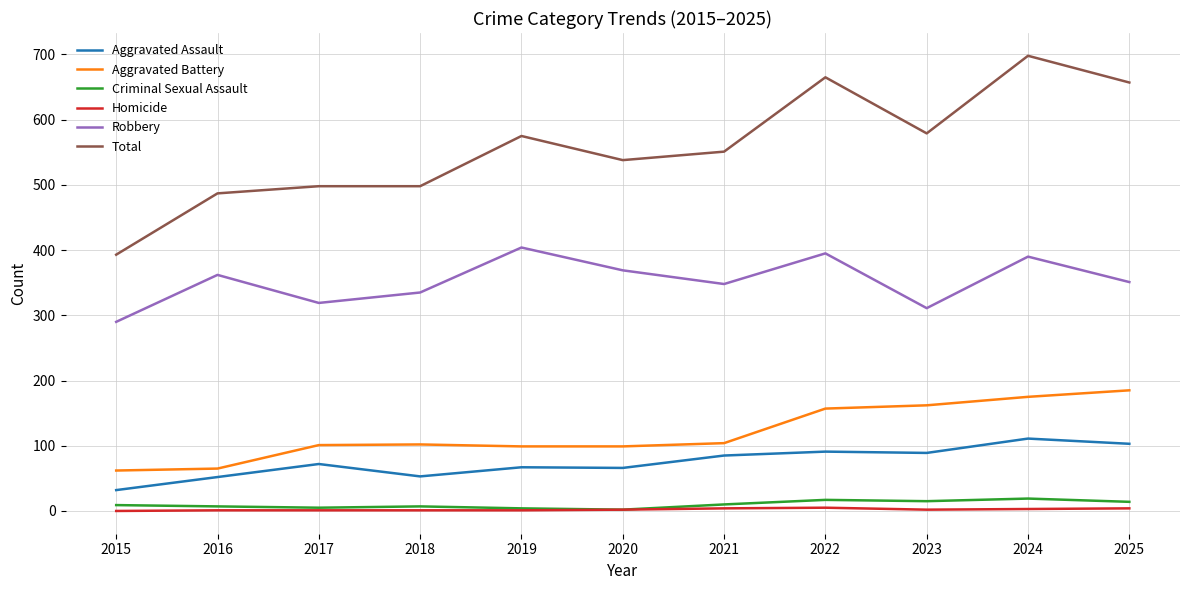

True or false: Total has more than 1 interior local peaks.

True